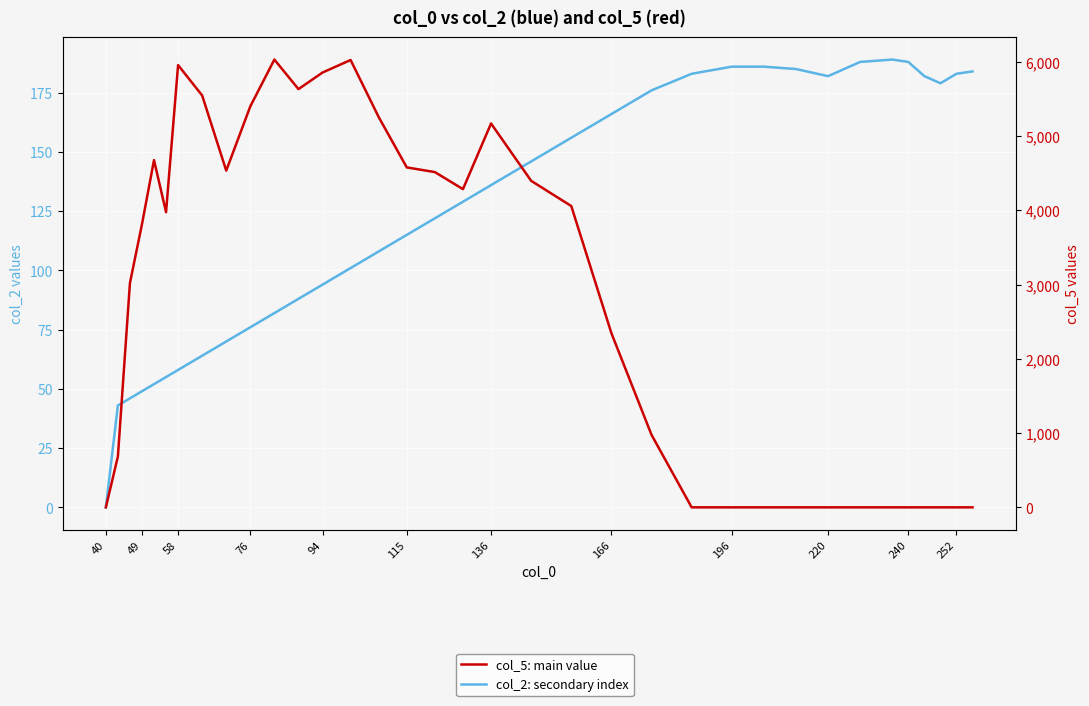

What is the sum of all col_2: secondary index values?

4347.0